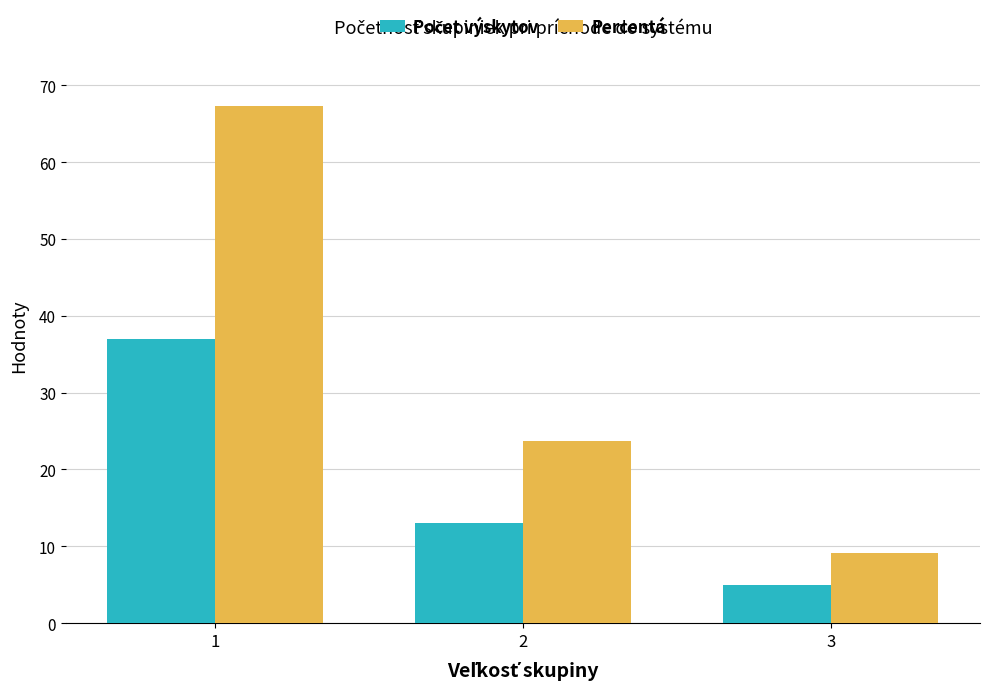

Which series has the widest spread of values?

Percentá